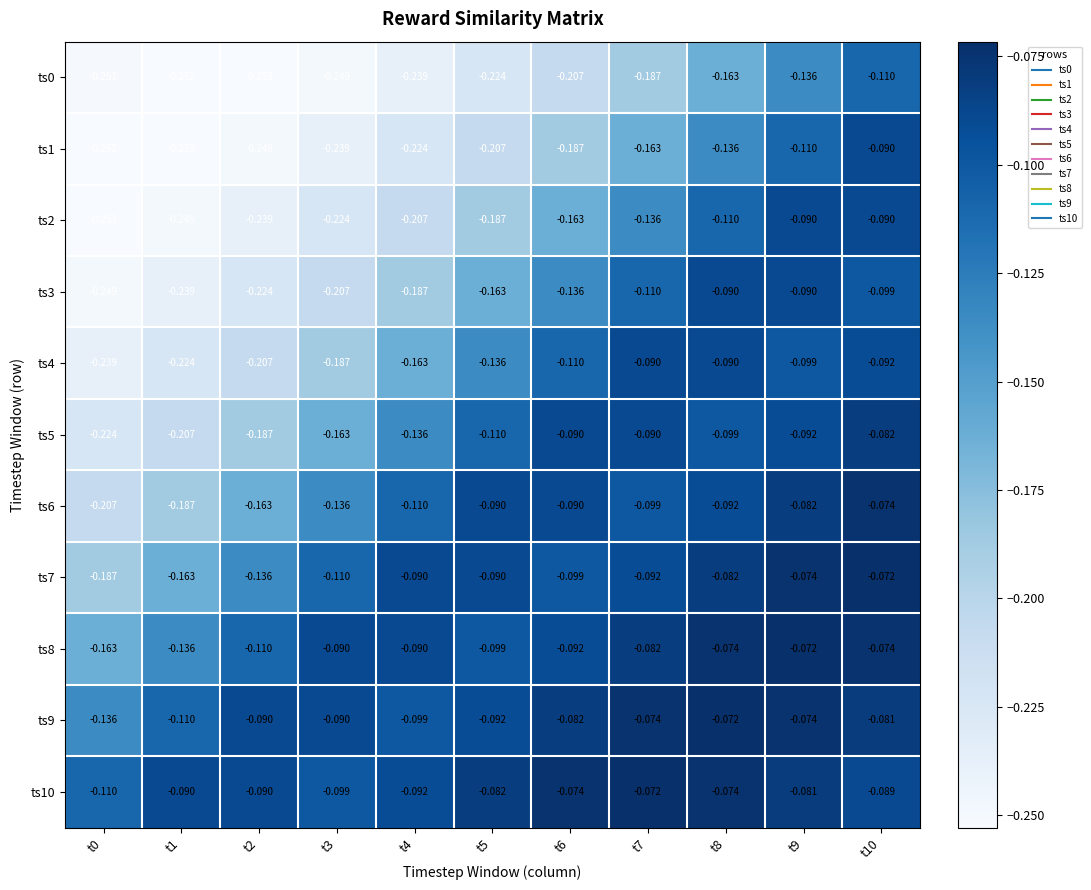

Is the value of ts7 at t9 greater than the value of ts5 at t1?

Yes